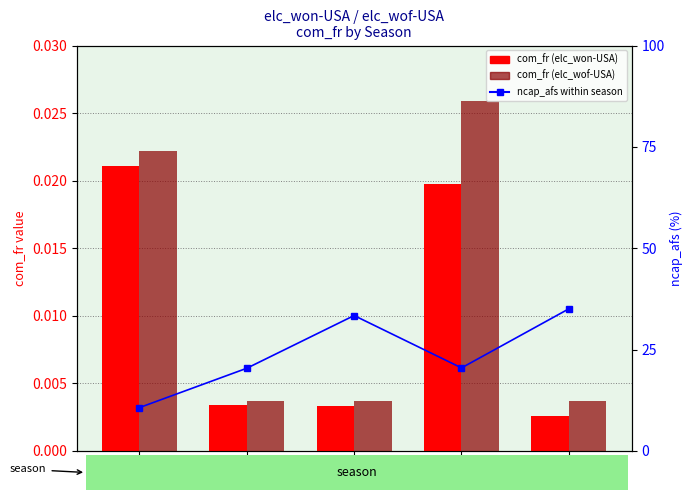

What is the sum of all com_fr (elc_won-USA) values?

0.1